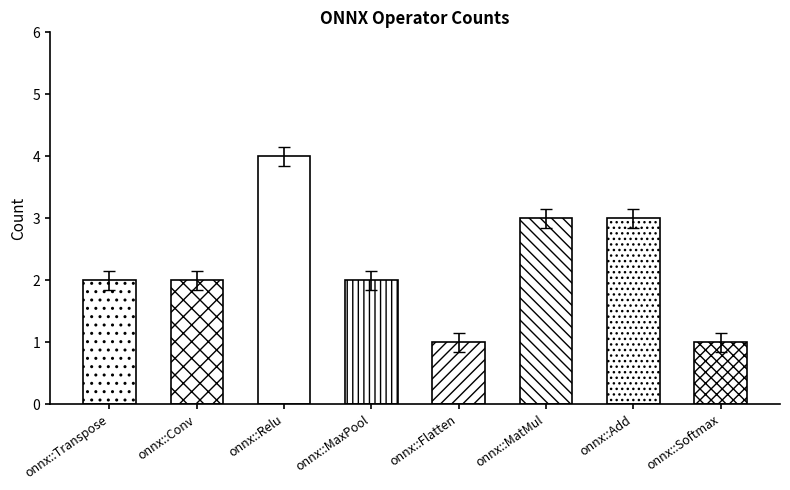

List the labels in order of value, smallest first.

onnx::Flatten, onnx::Softmax, onnx::Transpose, onnx::Conv, onnx::MaxPool, onnx::MatMul, onnx::Add, onnx::Relu